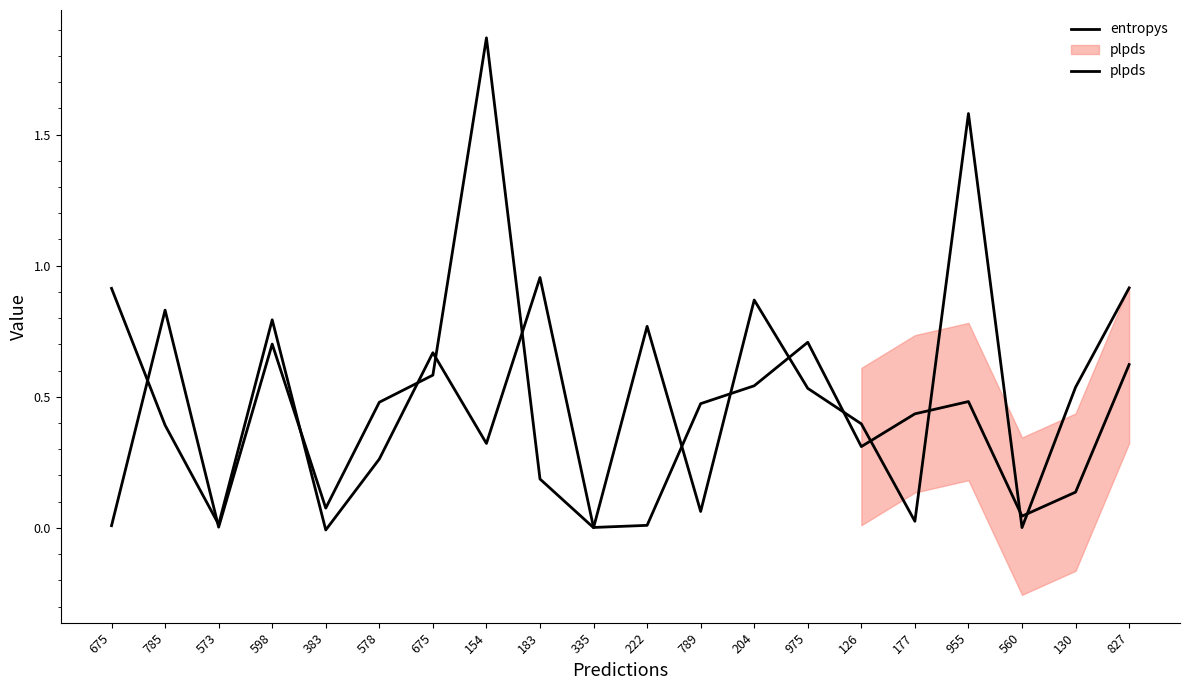

At how many categories does at least one series exceed 1?

2